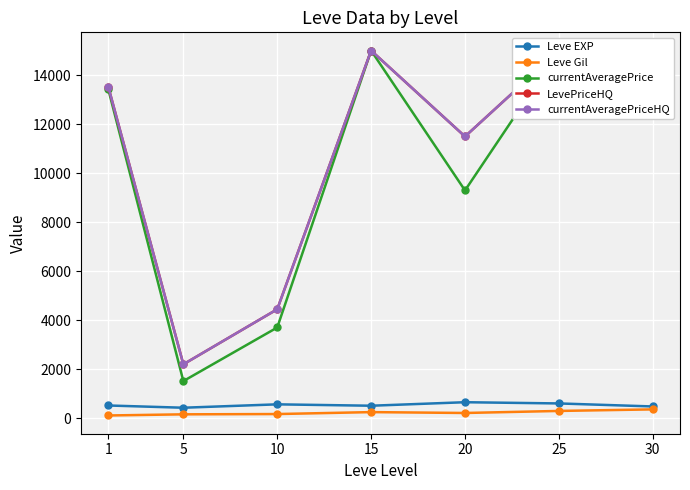

What is the difference between the highest and lowest values at 20?

11280.3